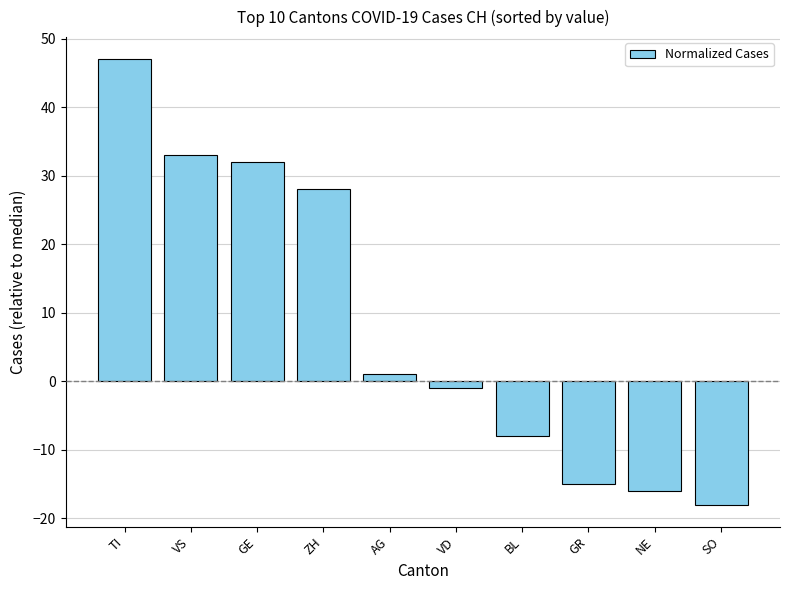

Reading right to left, extract all data points from this chart.

SO=-18	NE=-16	GR=-15	BL=-8	VD=-1	AG=1	ZH=28	GE=32	VS=33	TI=47